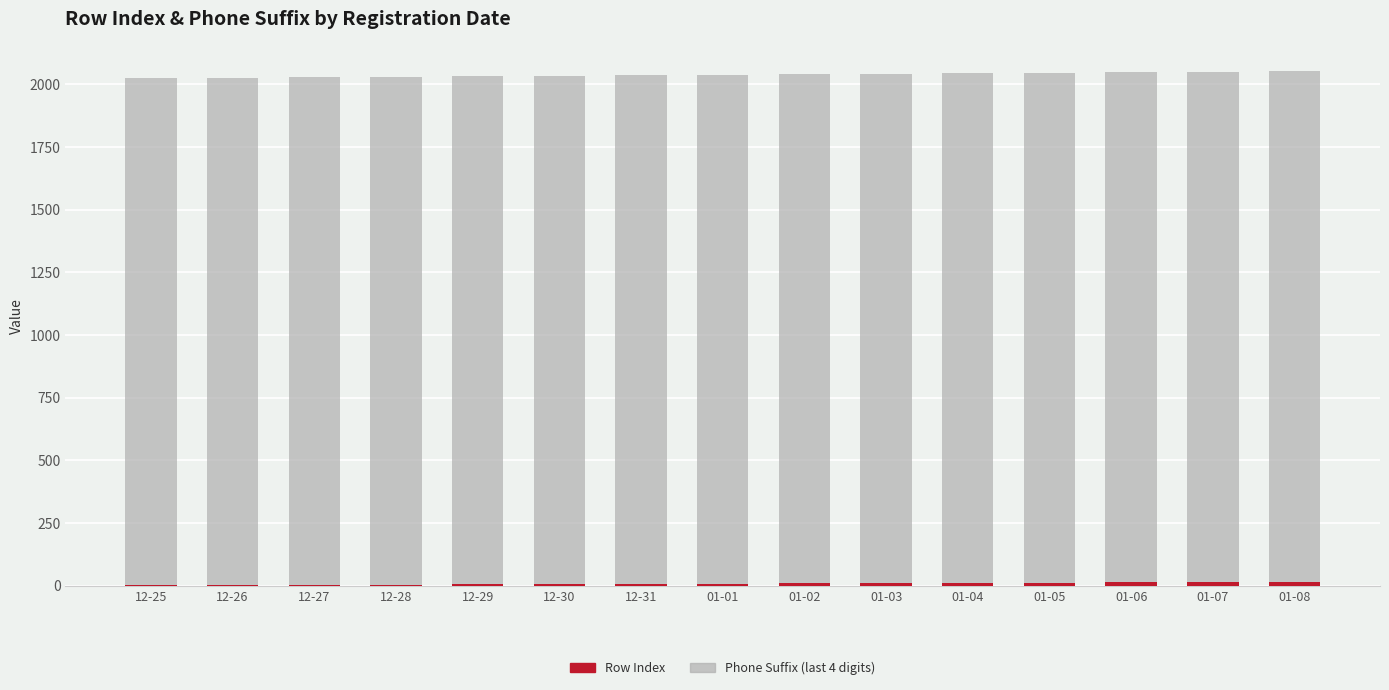

How many distinct data groups are displayed?

2